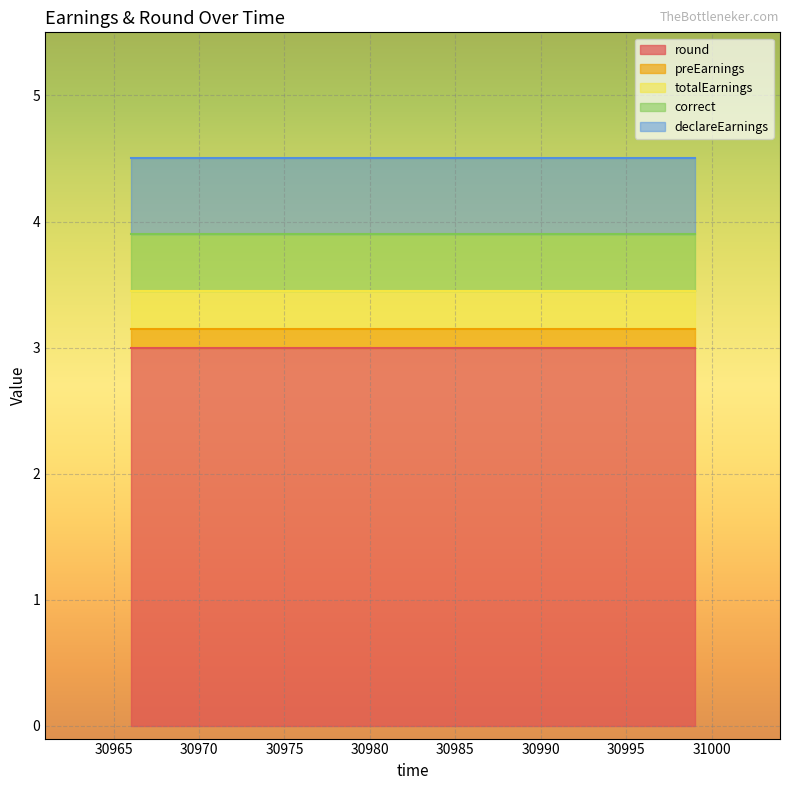

Rank the categories by declareEarnings value from lowest to highest.

30999, 30996, 30974, 30966